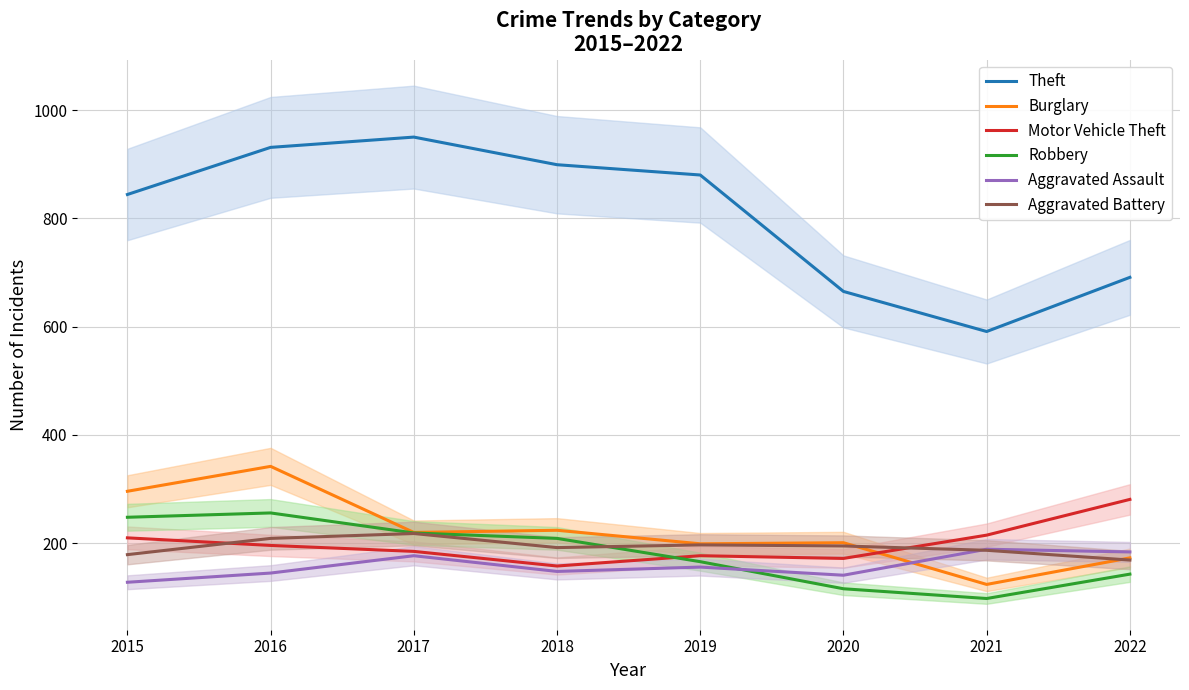

Where do Aggravated Battery and Robbery first cross each other?

2018 and 2019